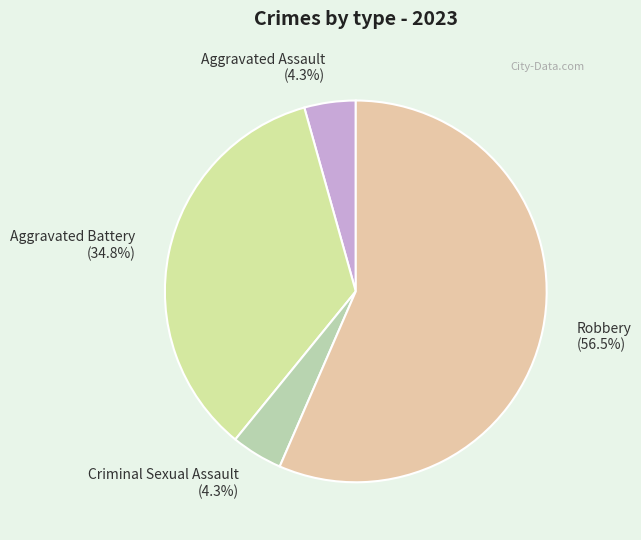

Is Robbery the majority of the pie?

Yes